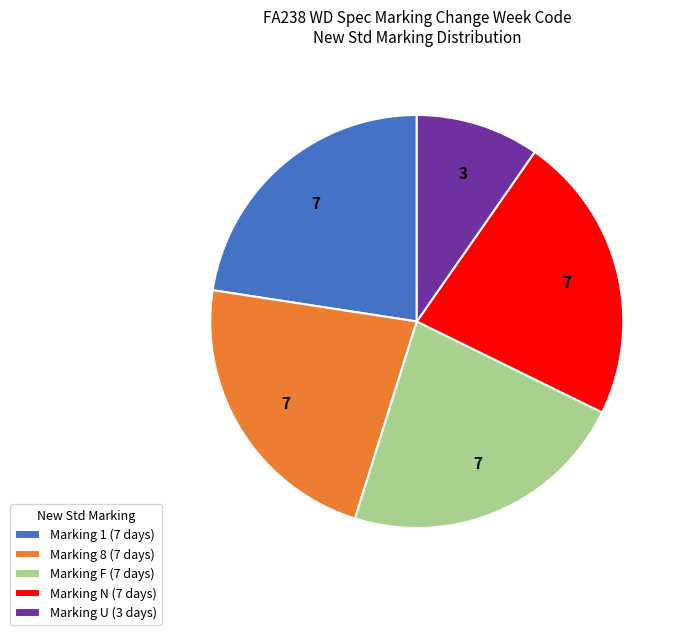

Does any single category account for the majority?

No